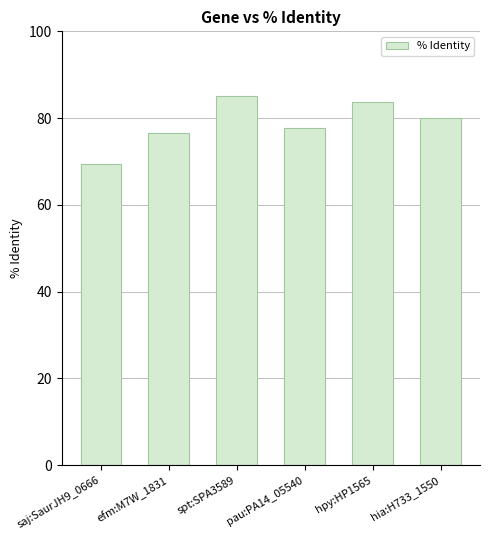

Between efm:M7W_1831 and hpy:HP1565, which is larger?

hpy:HP1565